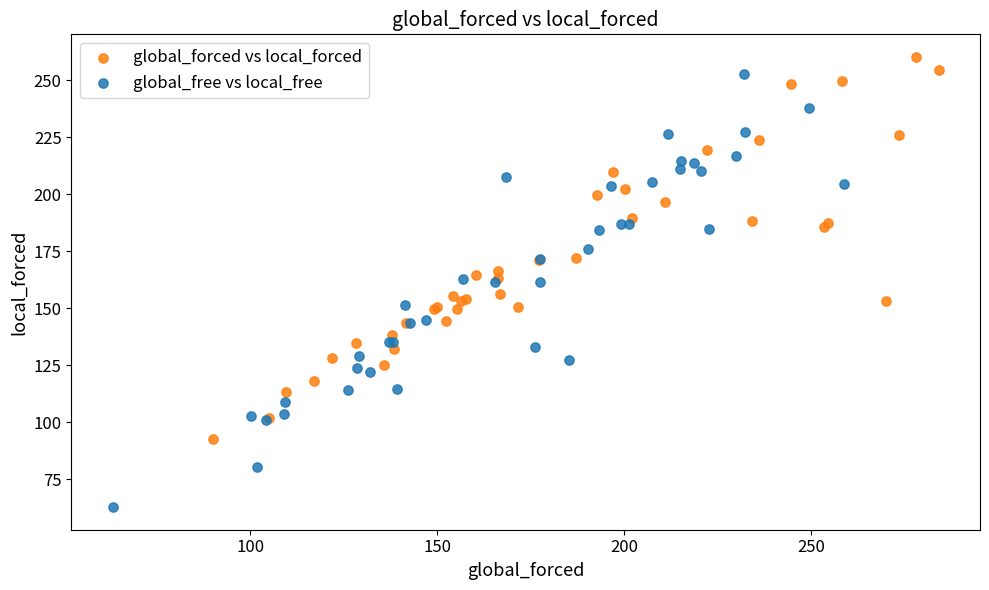

Which series has the largest Y range (max minus min)?

global_free vs local_free